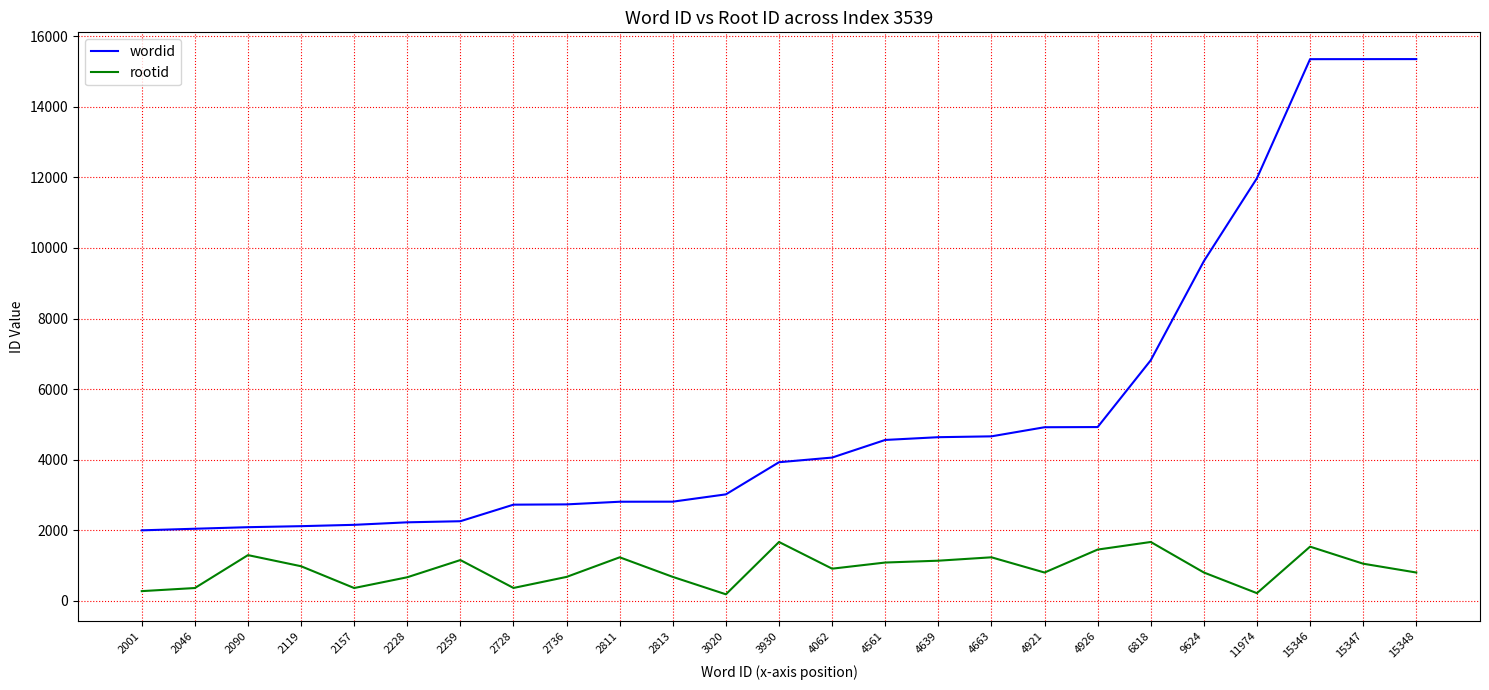

The value of rootid at 2090 is 2121. True or false?

False